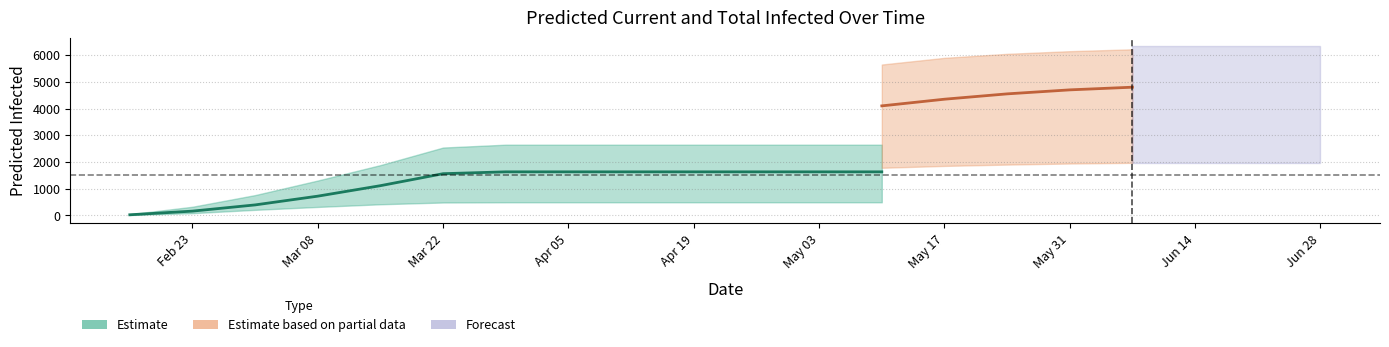

What is the highest value of the total_infected_lower series?

1995